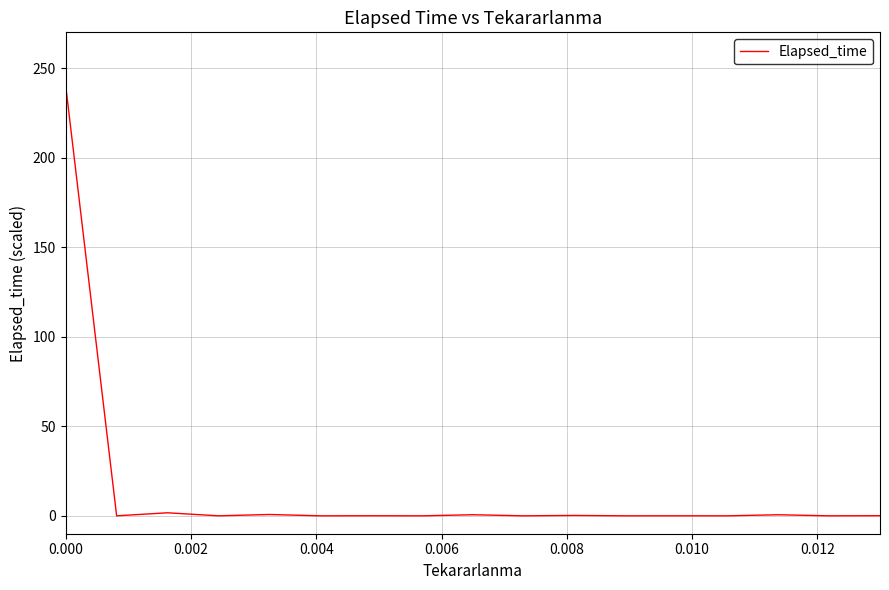

What is the greatest value displayed?

240.0